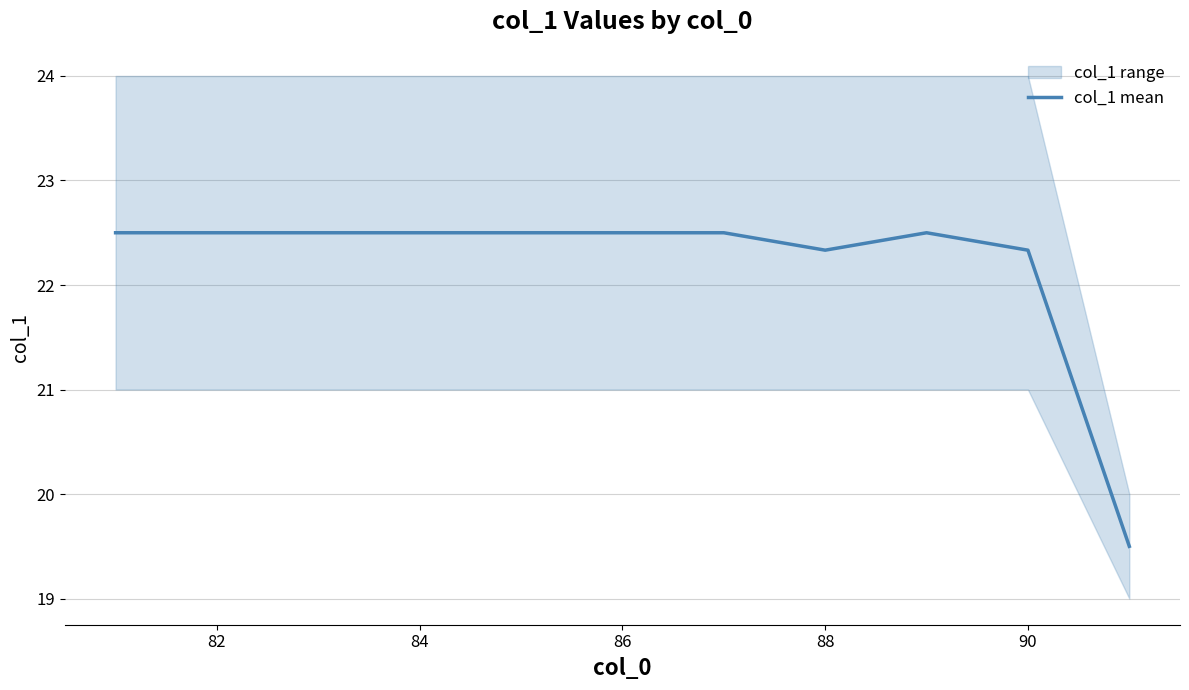

True or false: col_1 mean has a value of 22.5 at 86.

True